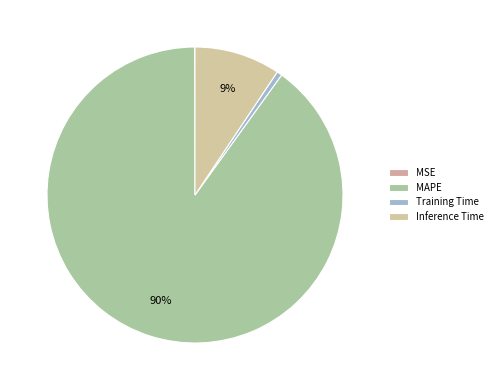

Which slice is the smallest?

MSE